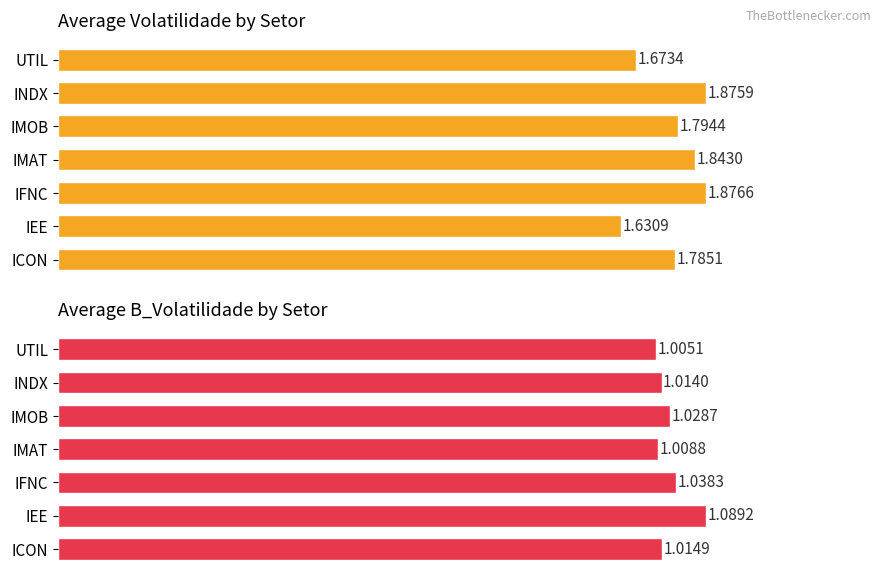

What is the difference between the Average volatilidade values at IEE and IMOB?

0.2